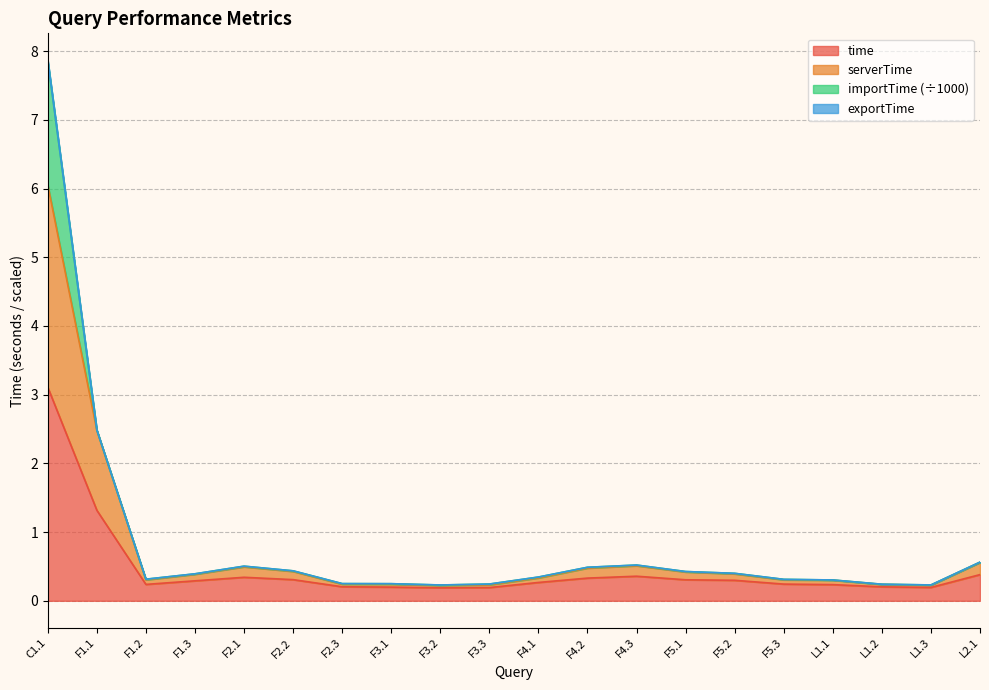

What is the maximum value for time?

3.1